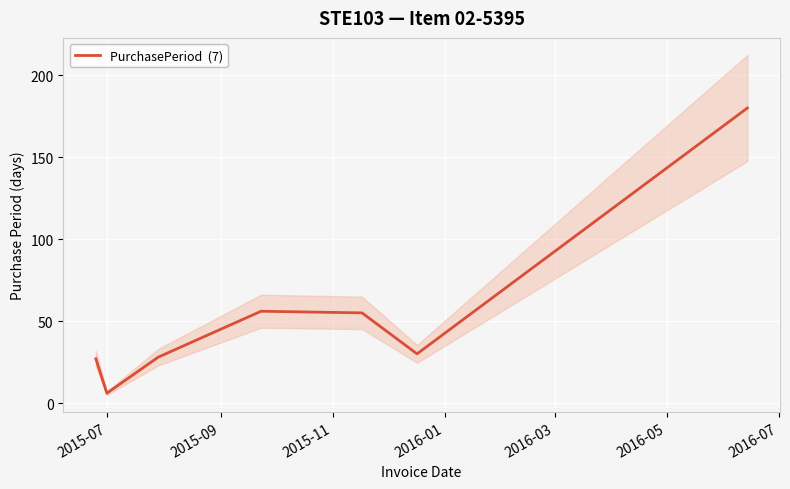

The chart shows a value of 19 at 2016-03. True or false?

False